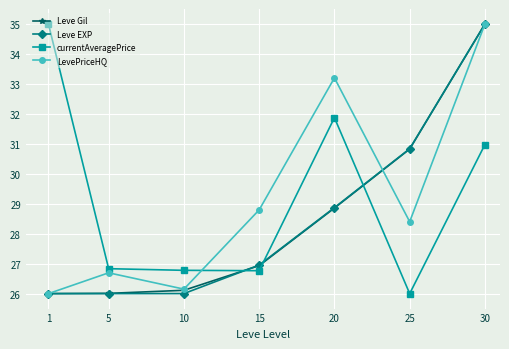

Which series changed the most between 10 and 15?

LevePriceHQ